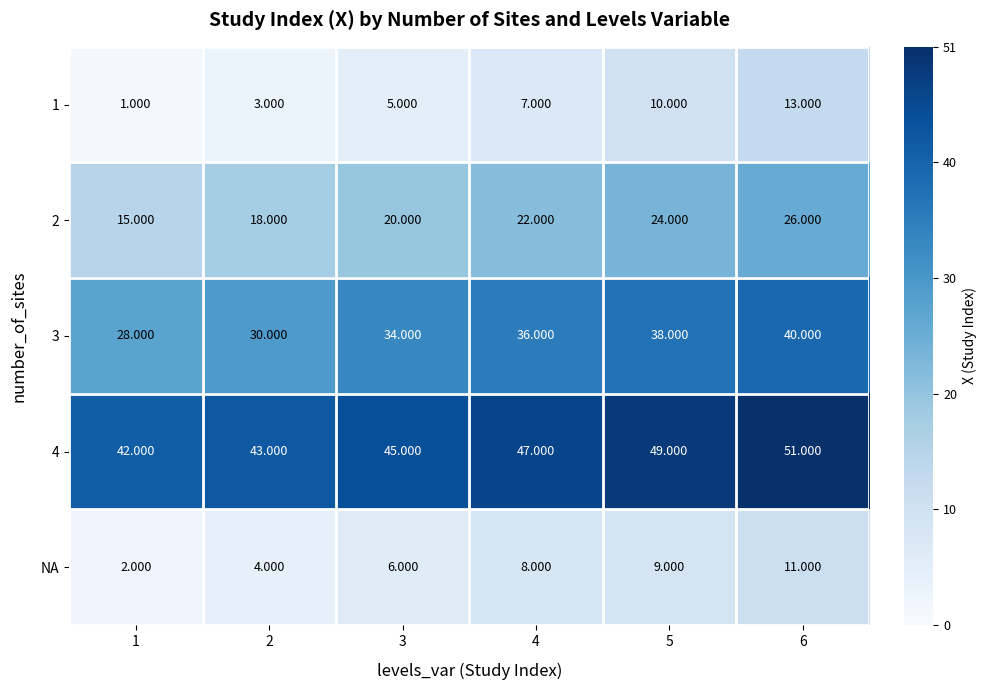

Is the value of 2 at 2 greater than the value of NA at 3?

Yes